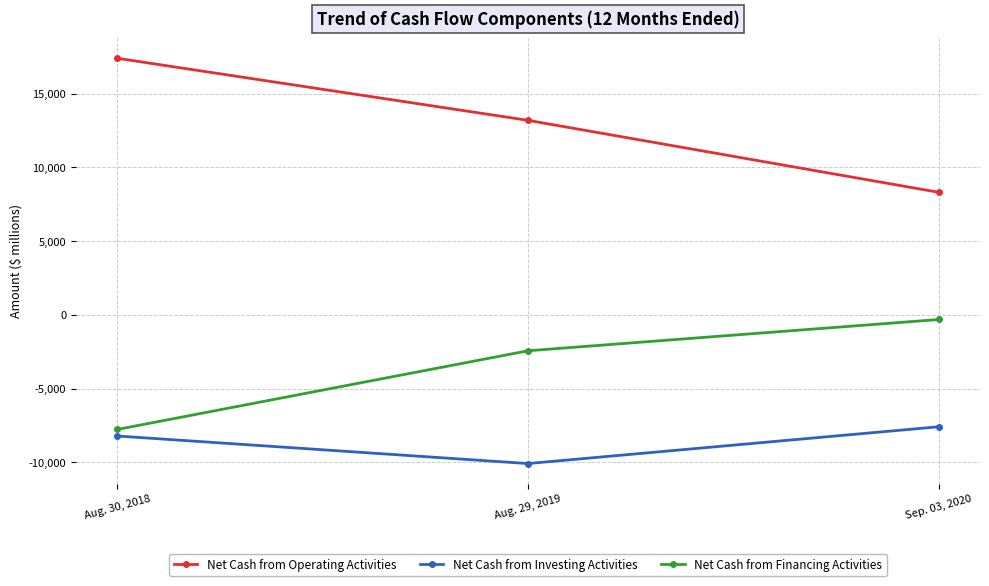

Which category has the lowest value in the Net Cash from Financing Activities series?

Aug. 30, 2018